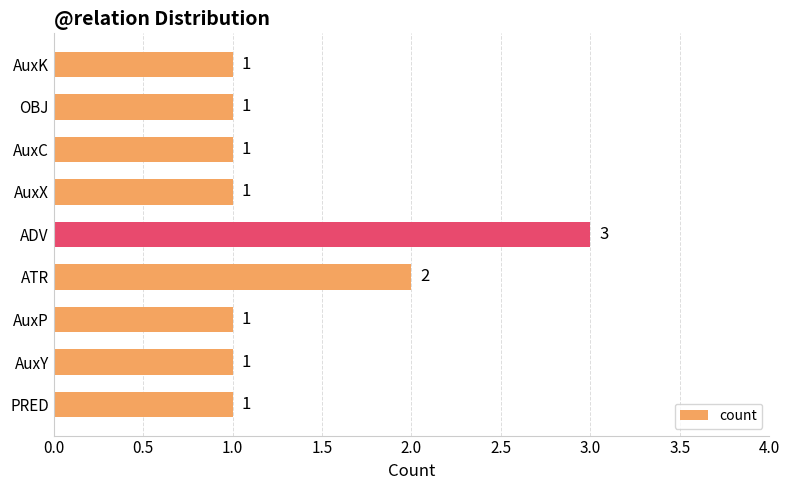

What is the greatest value displayed?

3